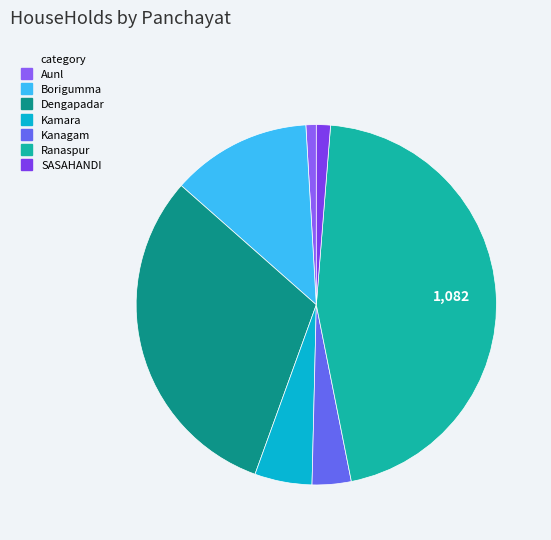

How many segments does this pie chart have?

7